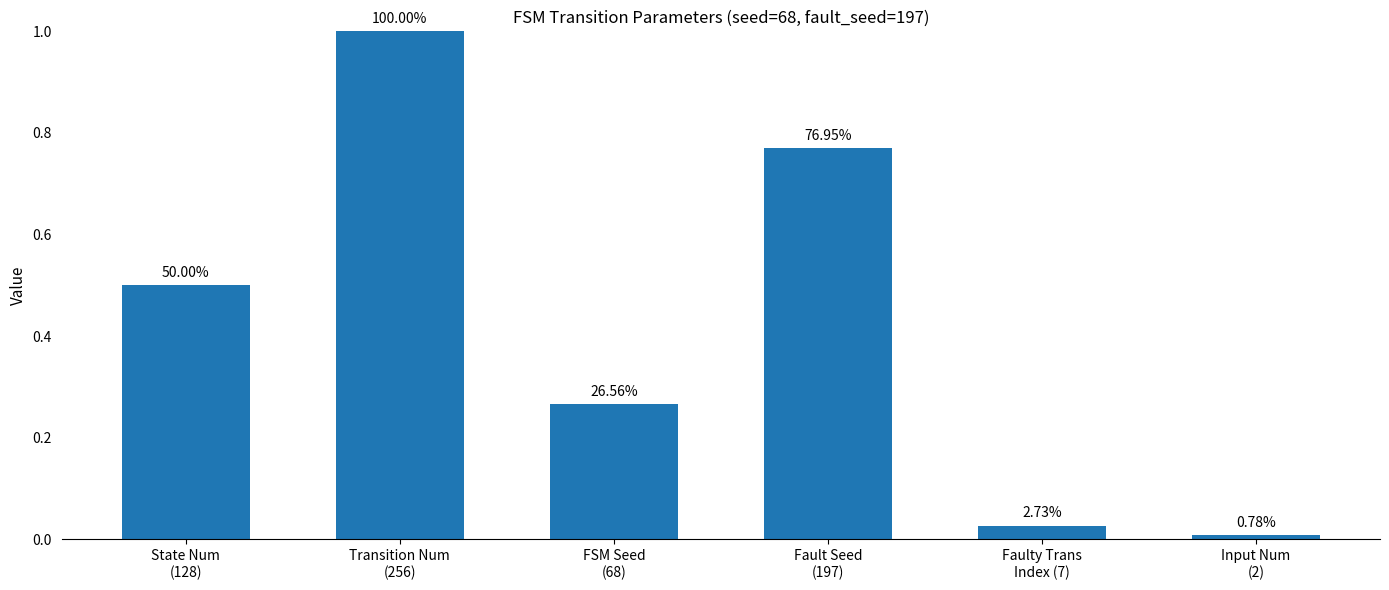

What position from the right is Fault Seed
(197)?

3